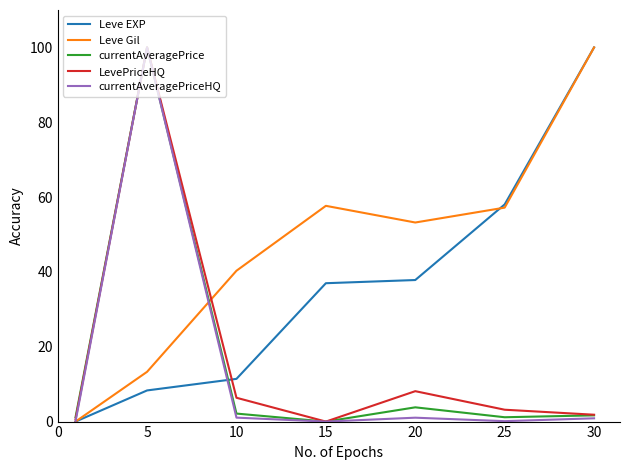

What is the highest value of the currentAveragePrice series?

100.0